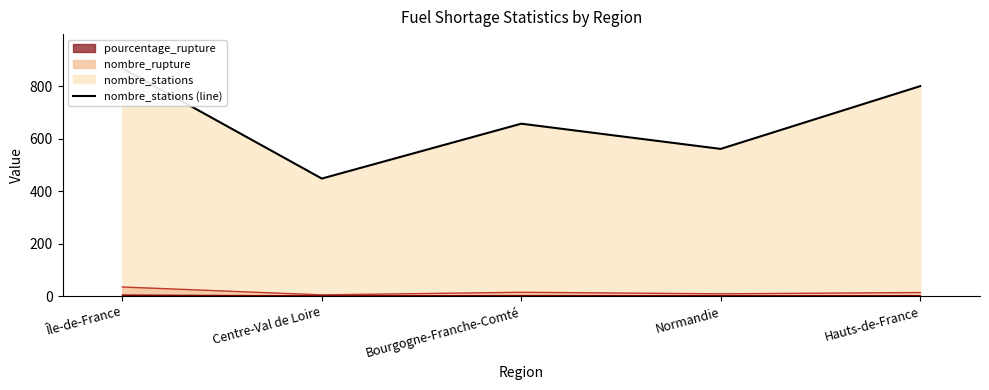

What is the change in value from Île-de-France to Centre-Val de Loire?

-420